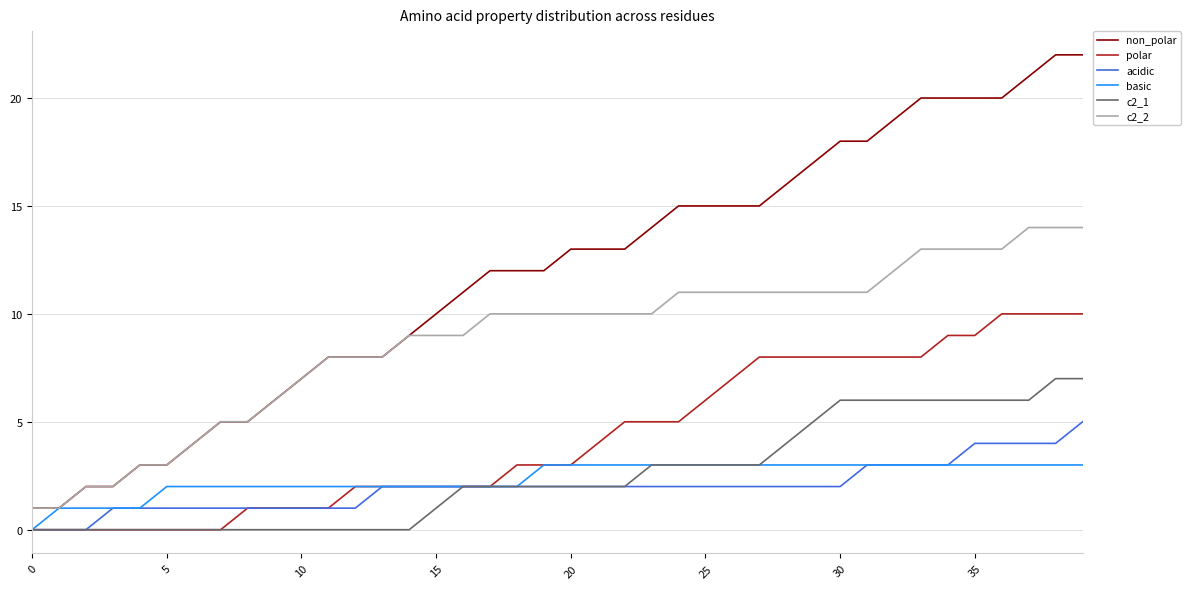

What are all the series names shown in the legend?

non_polar, polar, acidic, basic, c2_1, c2_2